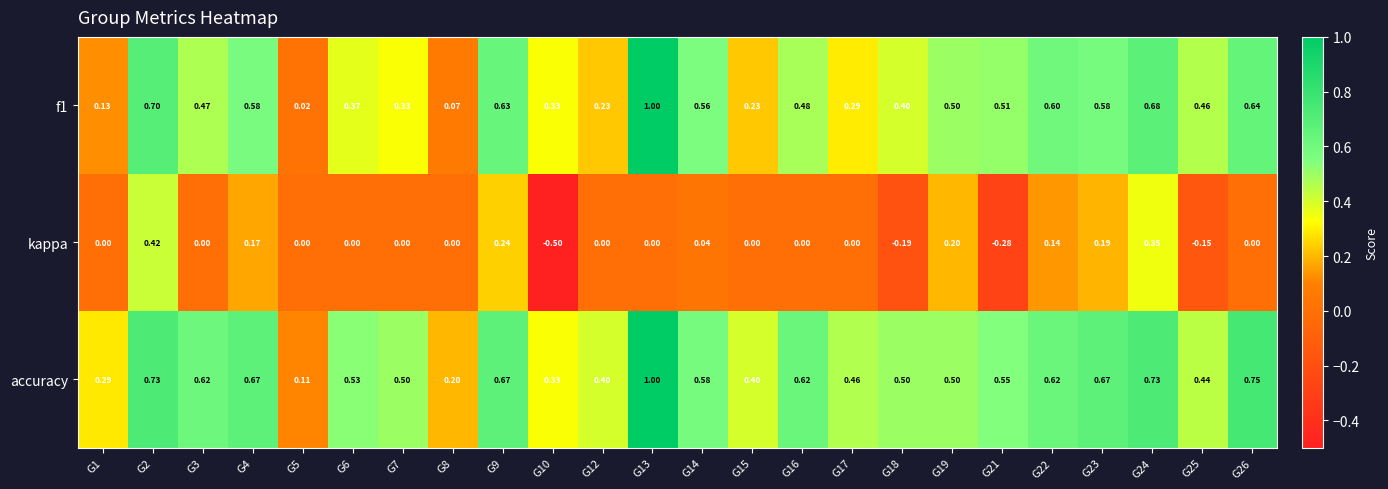

What is the greatest value displayed?

1.0